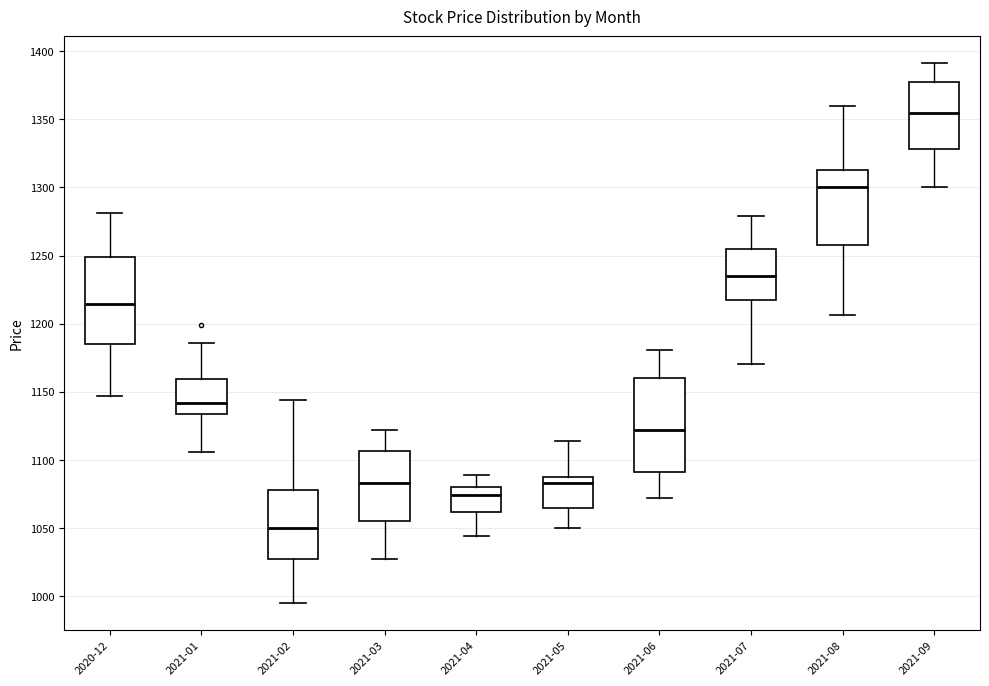

Which box's median line is the highest?

2021-09